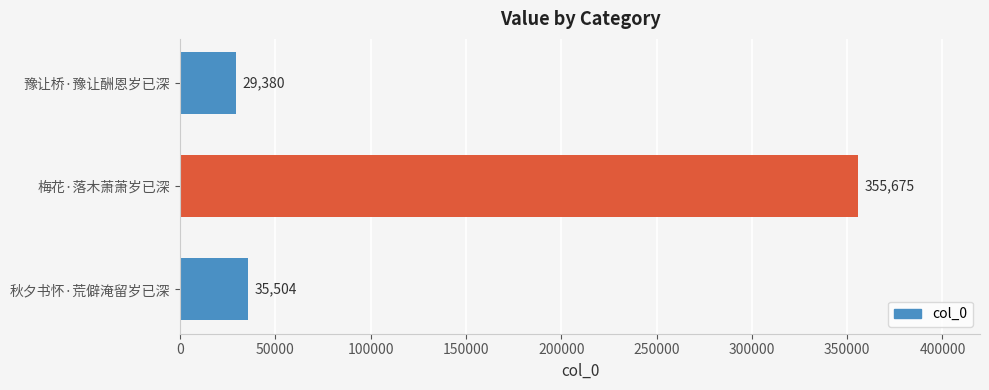

Reading top to bottom, transcribe all the data shown in this chart.

豫让桥·豫让酬恩岁已深=29380	梅花·落木萧萧岁已深=355675	秋夕书怀·荒僻淹留岁已深=35504